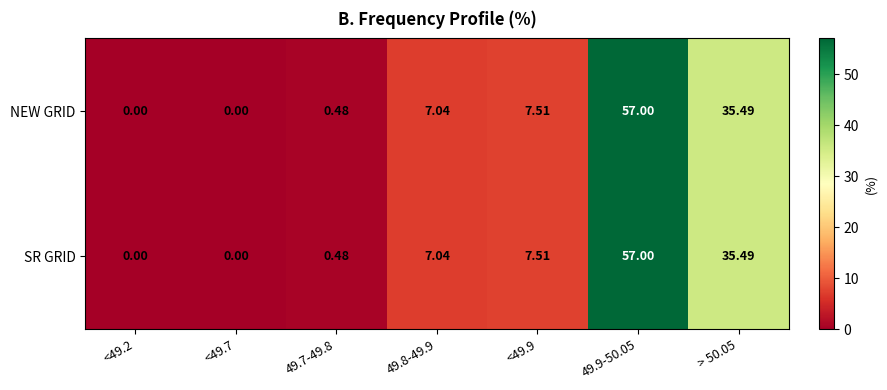

Is the value of SR GRID at > 50.05 greater than the value of NEW GRID at <49.9?

Yes